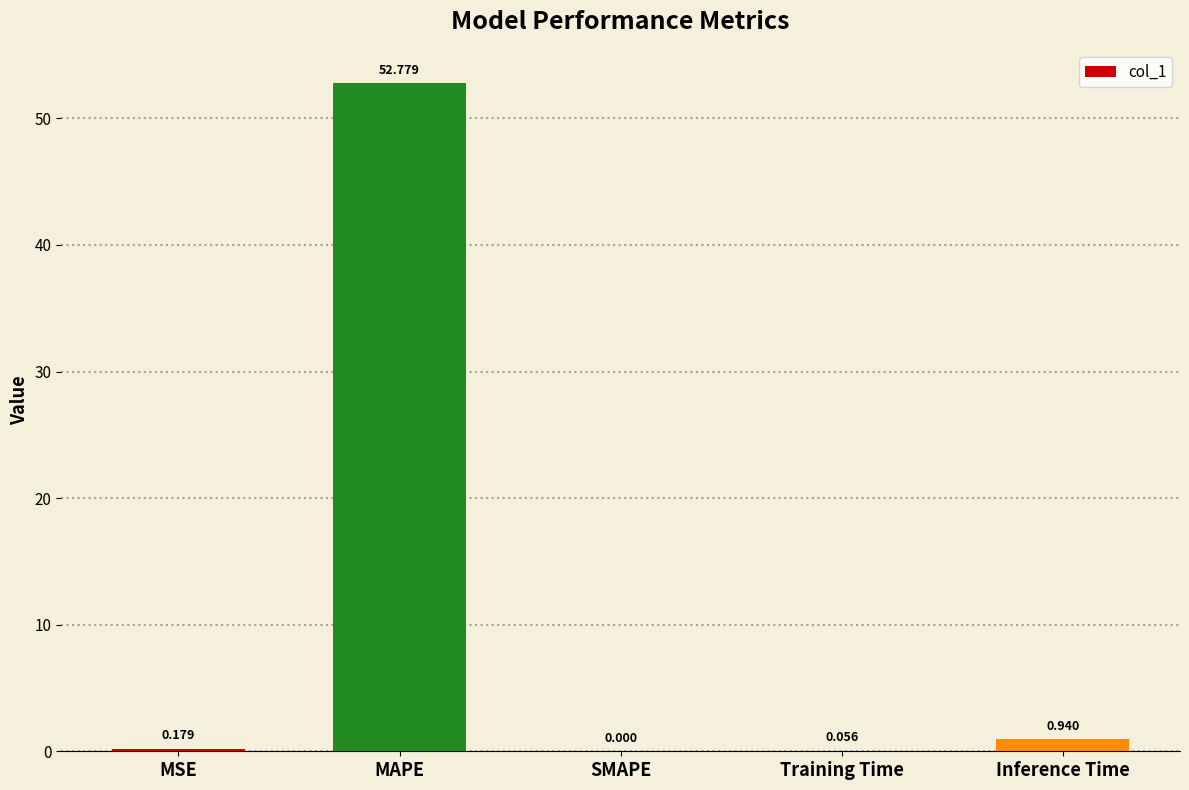

At which category does the chart reach its peak across all series?

MAPE